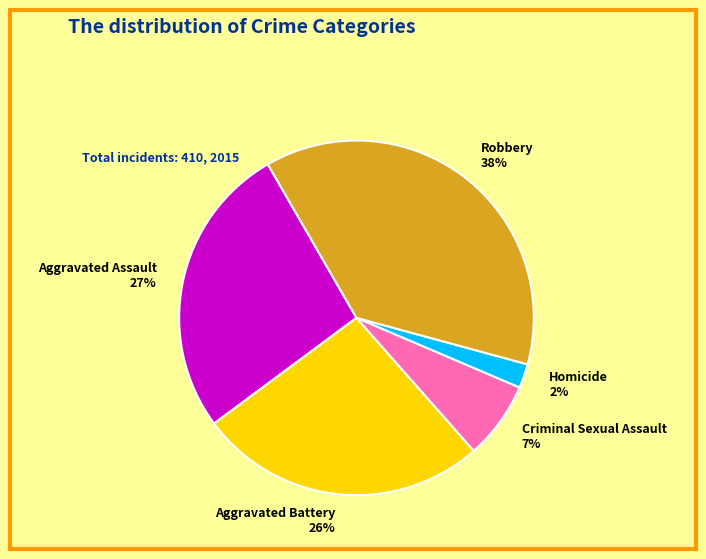

Is it true that Homicide is 2% of the pie?

True